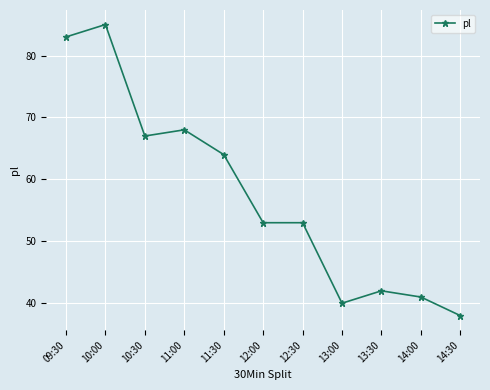

What is the label of the 11th point from the left?

14:30